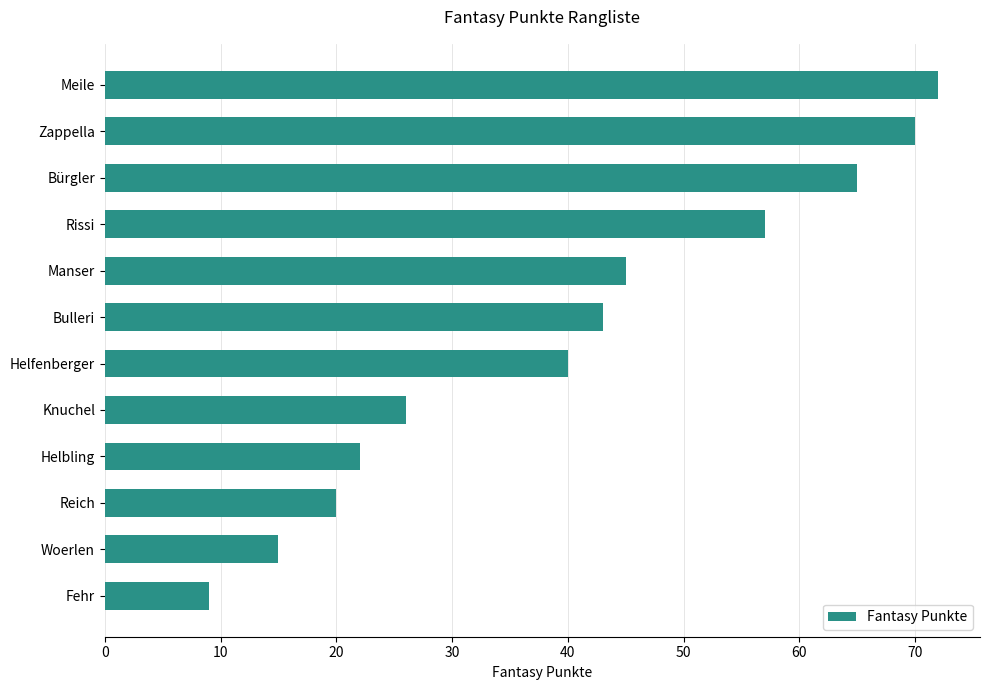

Does the chart contain any negative values?

No